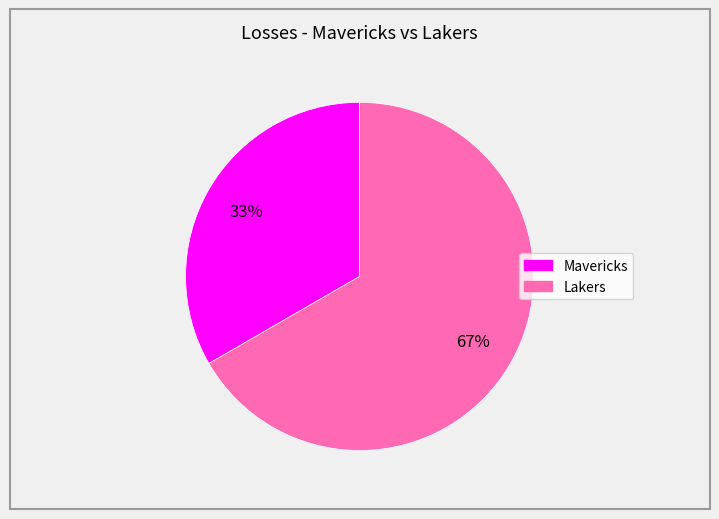

The Lakers slice represents 67% of the pie. True or false?

True